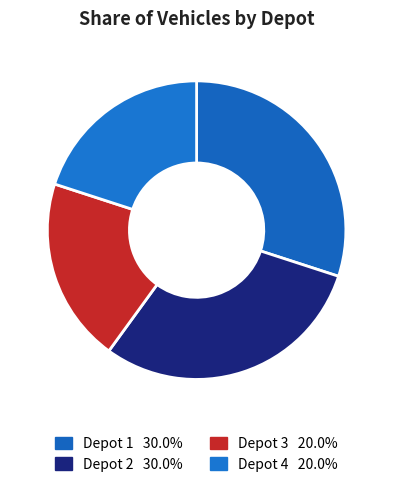

How many segments does this pie chart have?

4